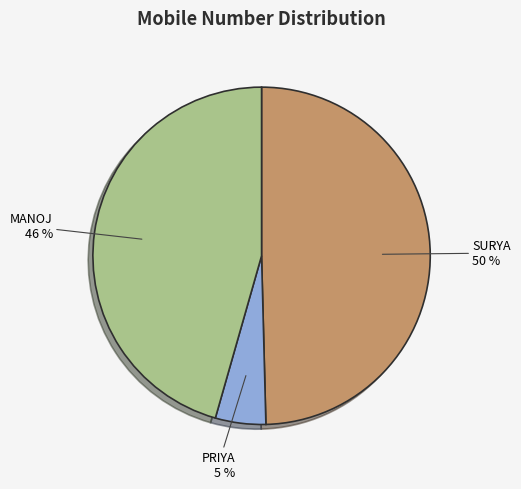

To the nearest percent, what is the difference between the largest and smallest slice percentages?

45%